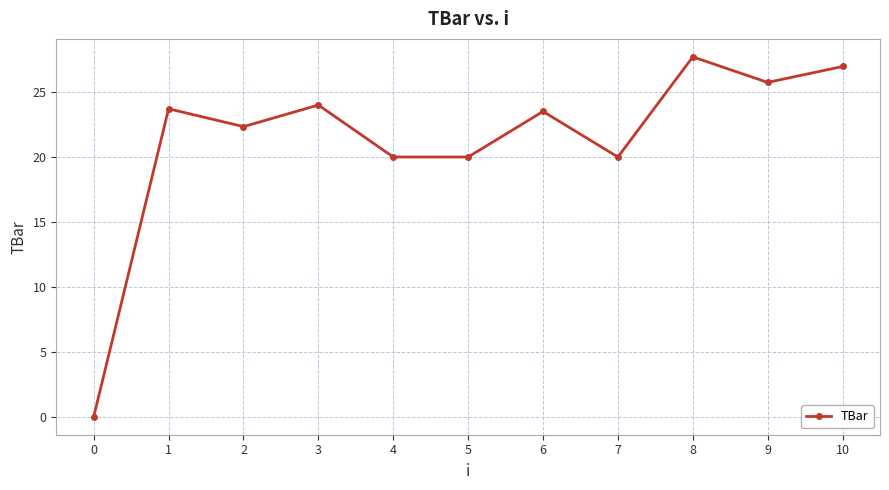

What is the difference between the second highest and minimum values?

27.0